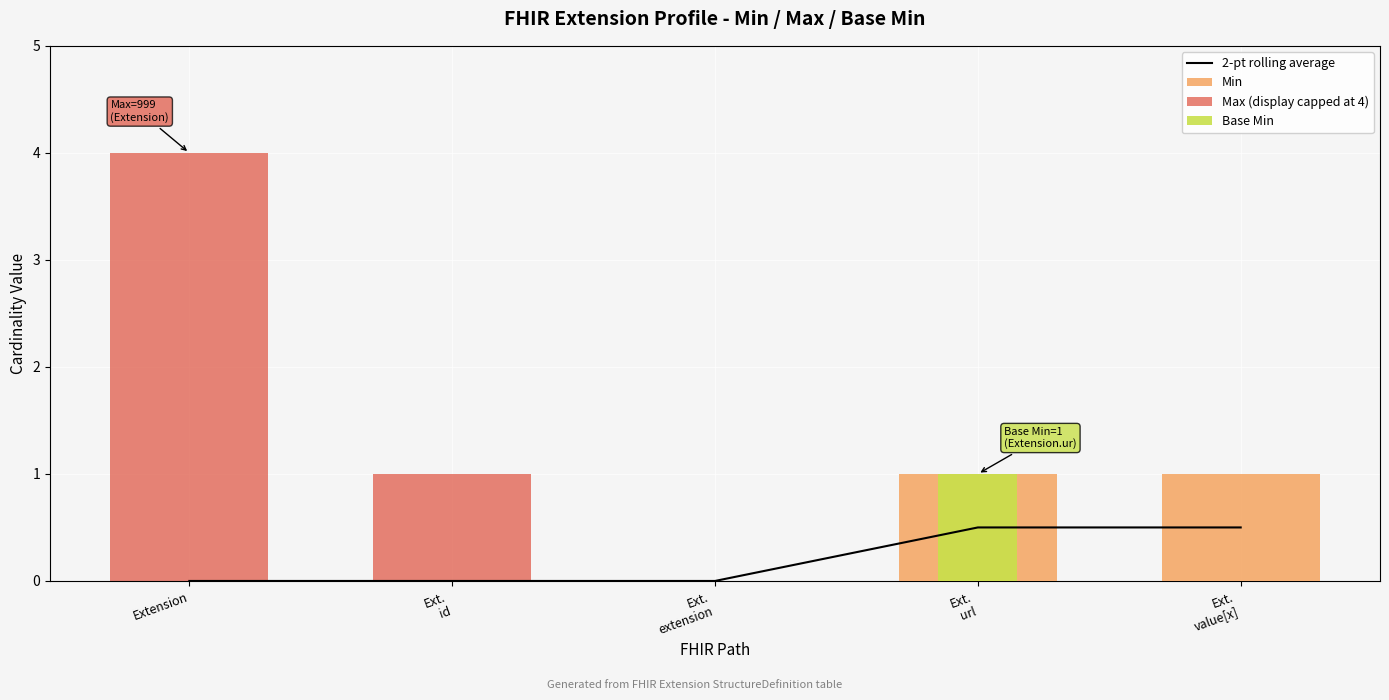

What is the sum of all Min values?

2.0